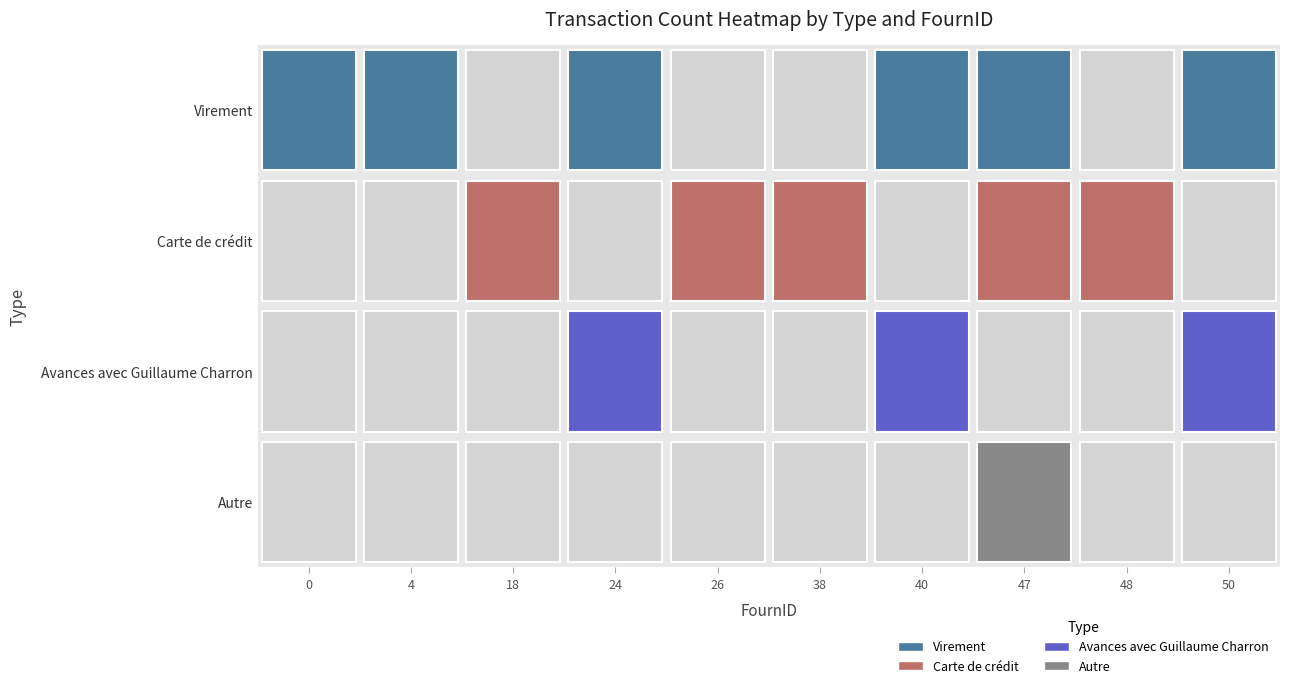

How many data points in Avances avec Guillaume Charron are above 0?

3